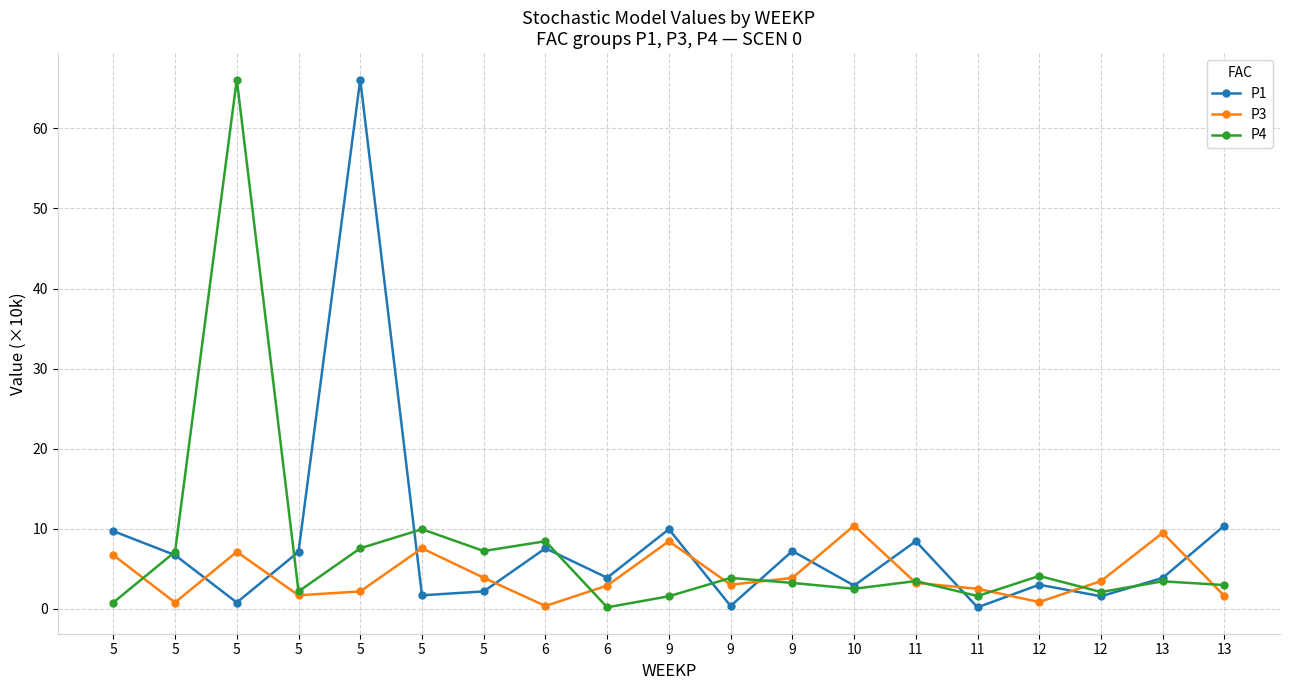

The P4 series shows 2.5 at 10. True or false?

True